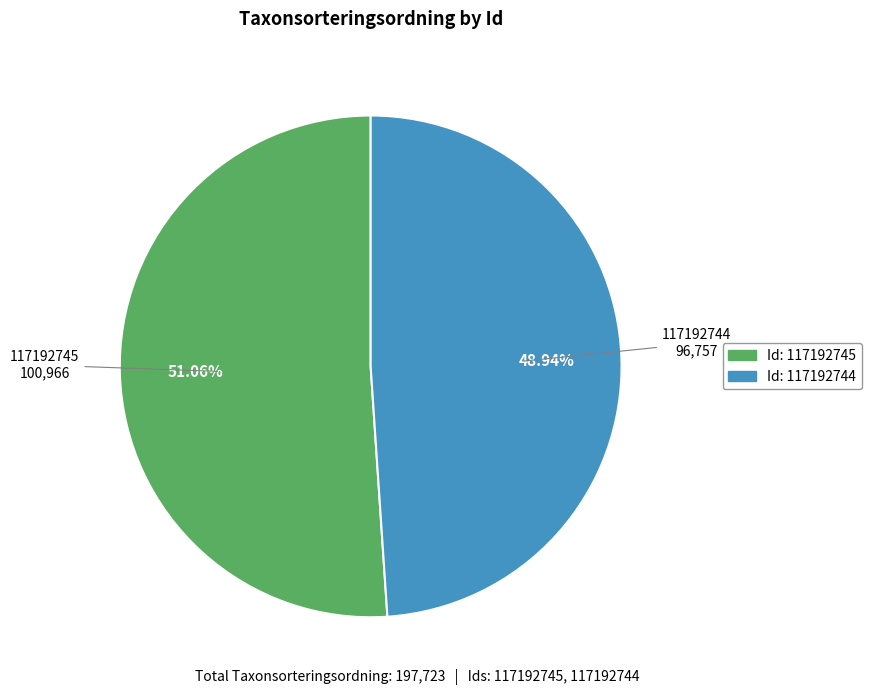

Combined, do 117192744 and 117192745 account for over 50%?

Yes